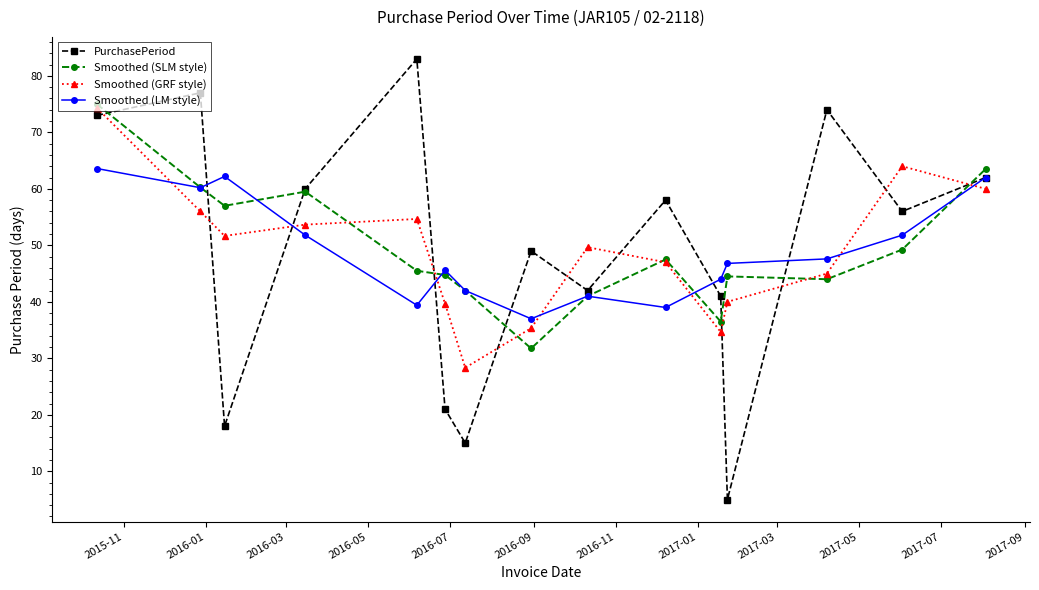

What is the value of the PurchasePeriod point at the 1st from the left?

73.0